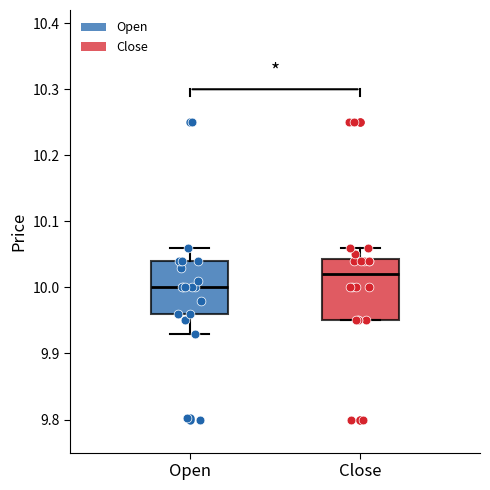

Where does the upper whisker of the box for Close end on the y-axis? The values are not printed on the chart, so give them approximately, as read against the axis.

10.06